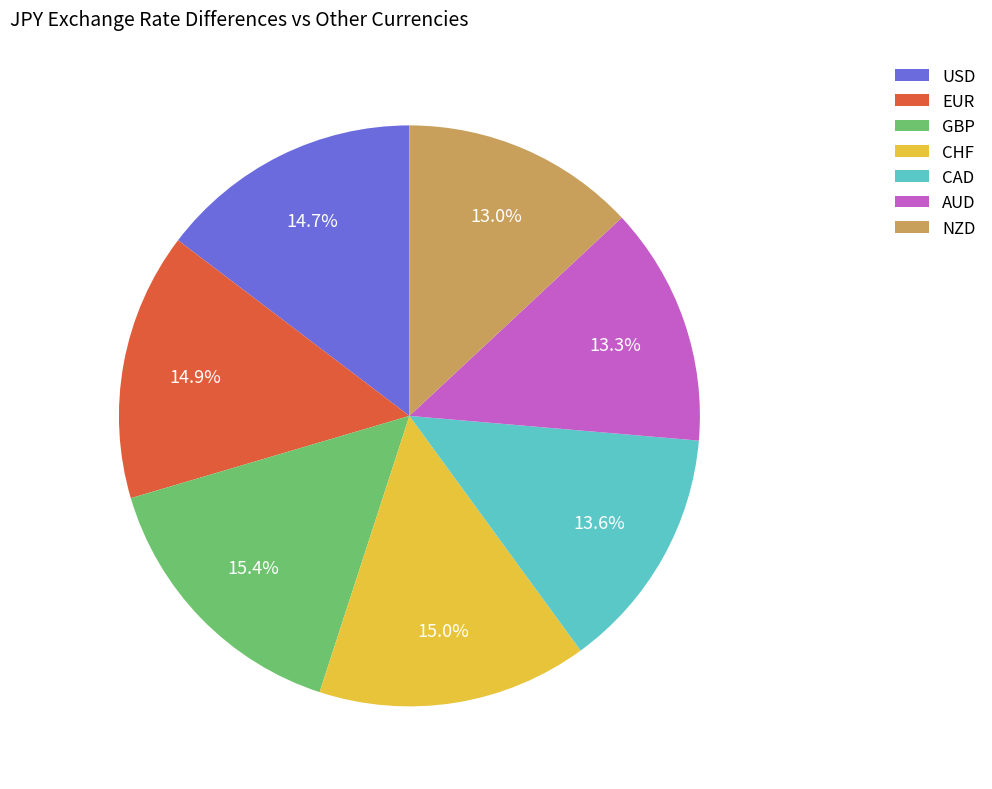

To the nearest percent, what is the combined percentage of CHF and GBP?

30%